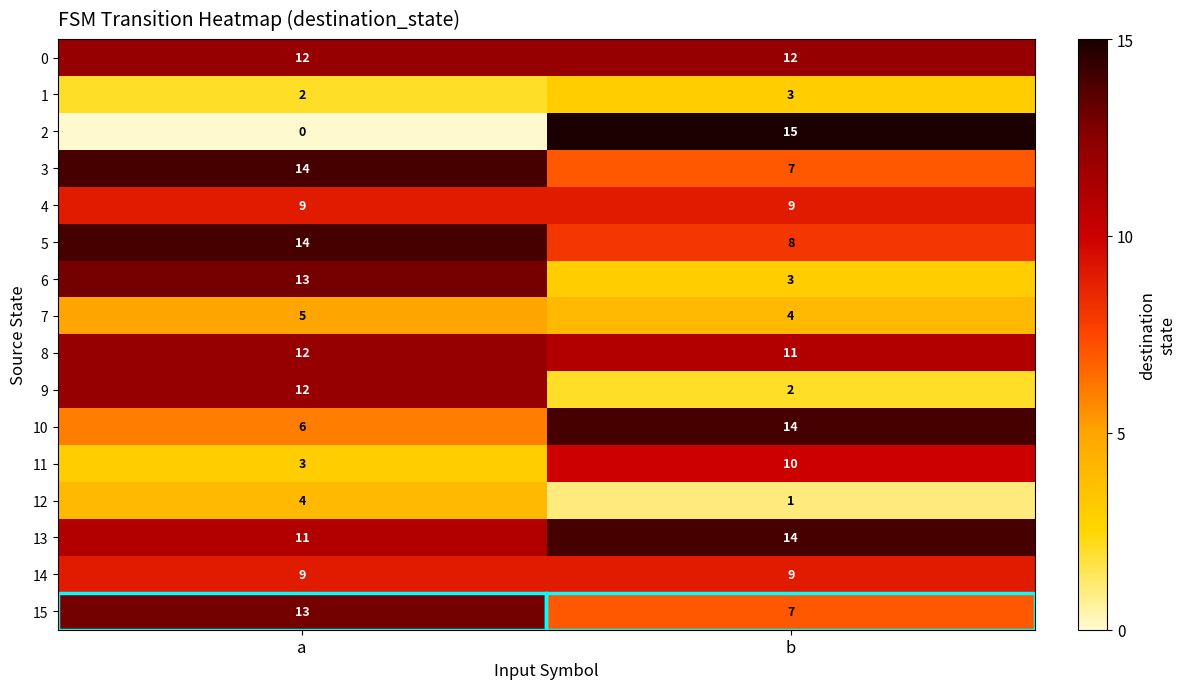

At which category is the sum across all series the highest?

a